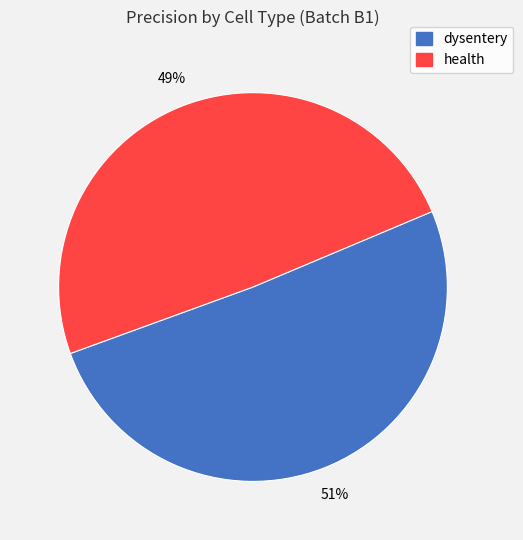

Is dysentery the majority of the pie?

Yes